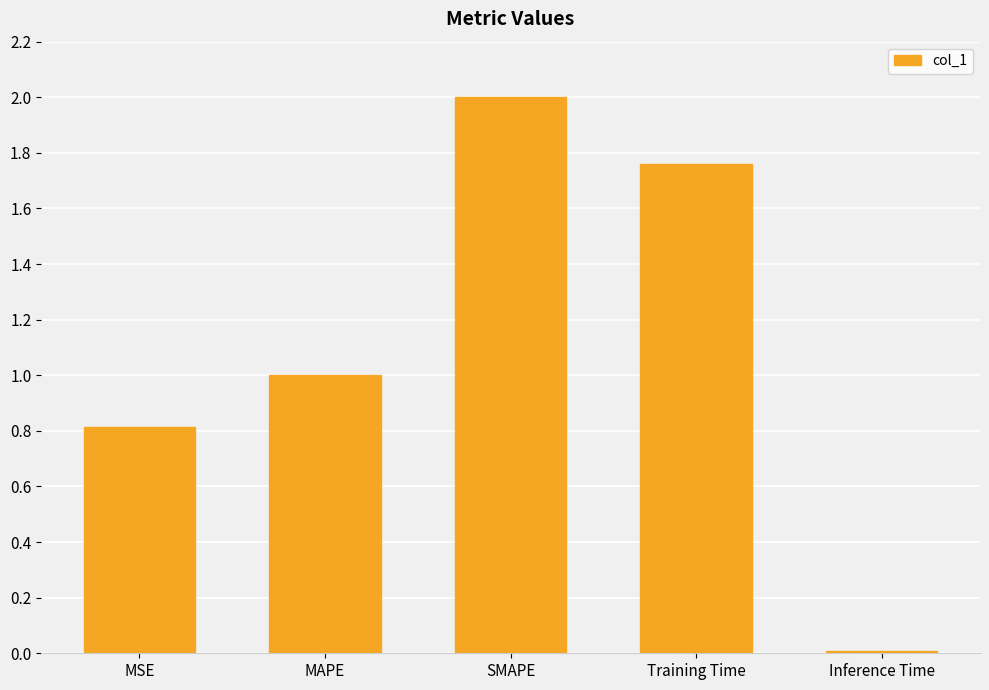

What is the label of the 1st bar from the left?

MSE